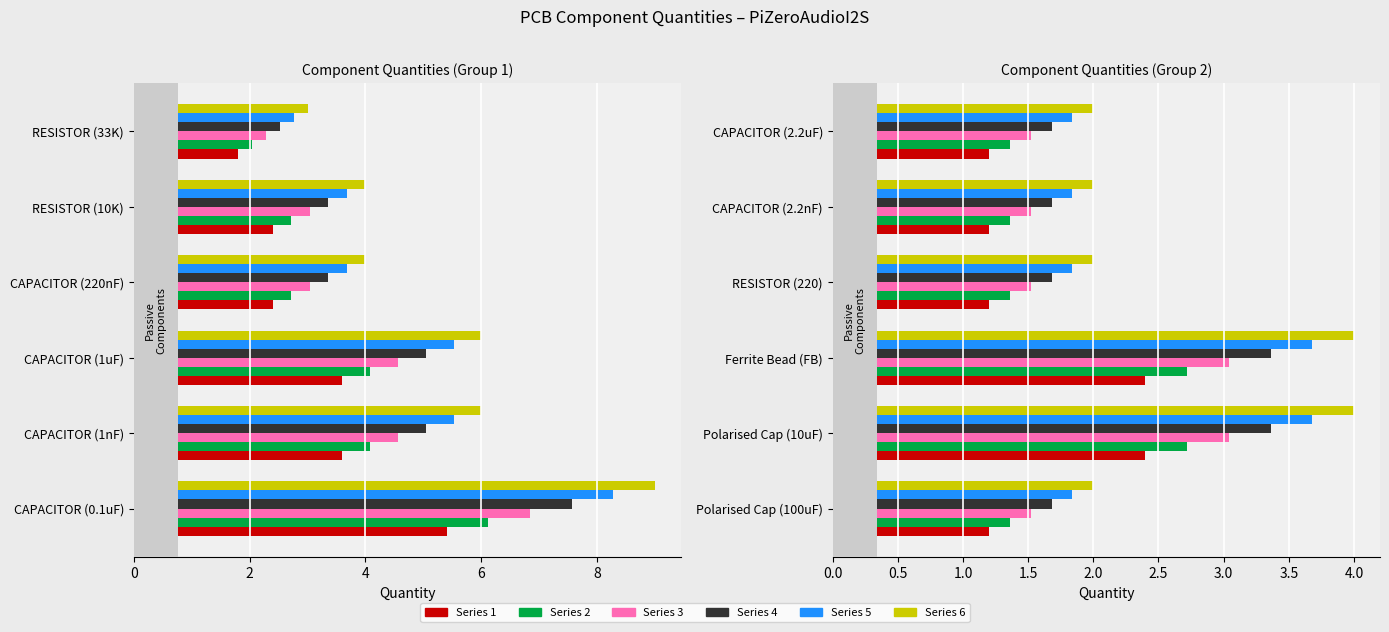

What value does the Series 4 series have at 8?

1.7